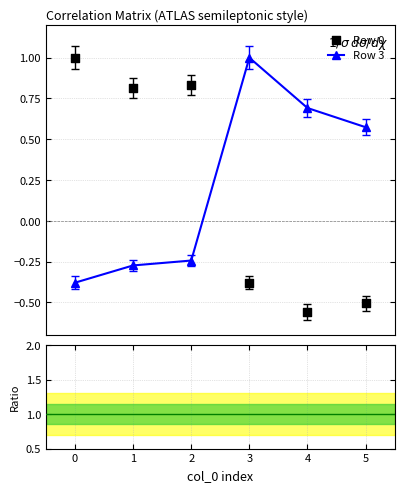

Which series has the largest total across all categories?

Row 3